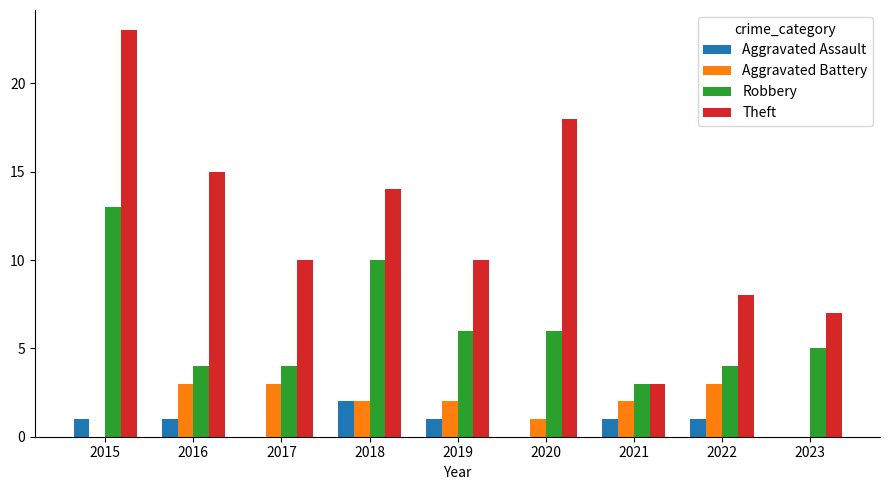

Which series has the largest total across all categories?

Theft